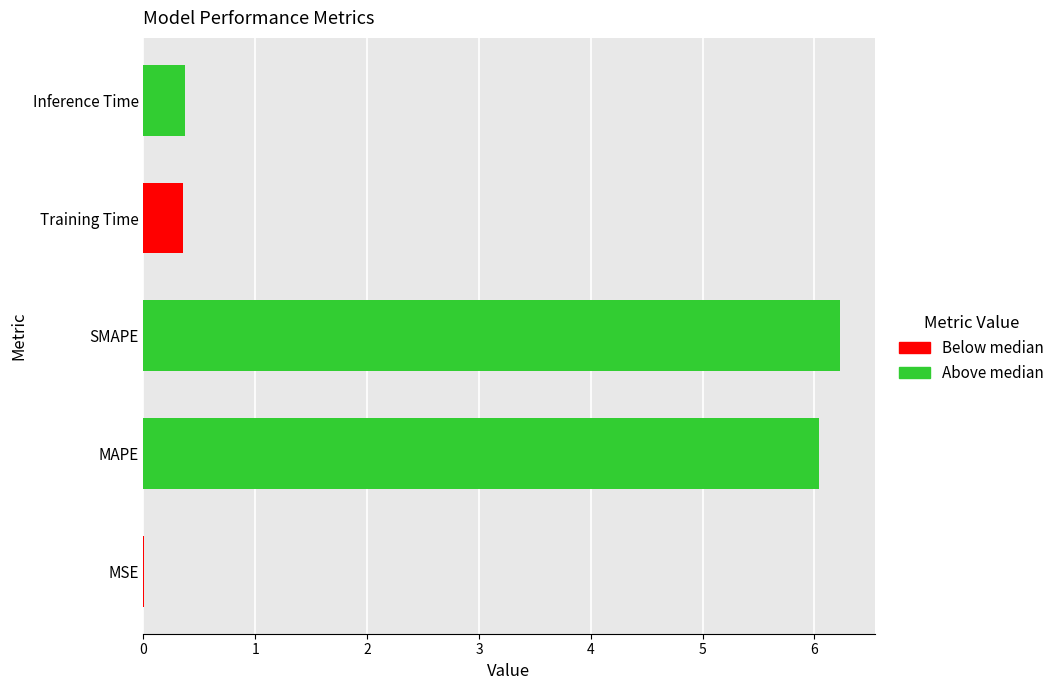

What is the approximate value at SMAPE?

6.2